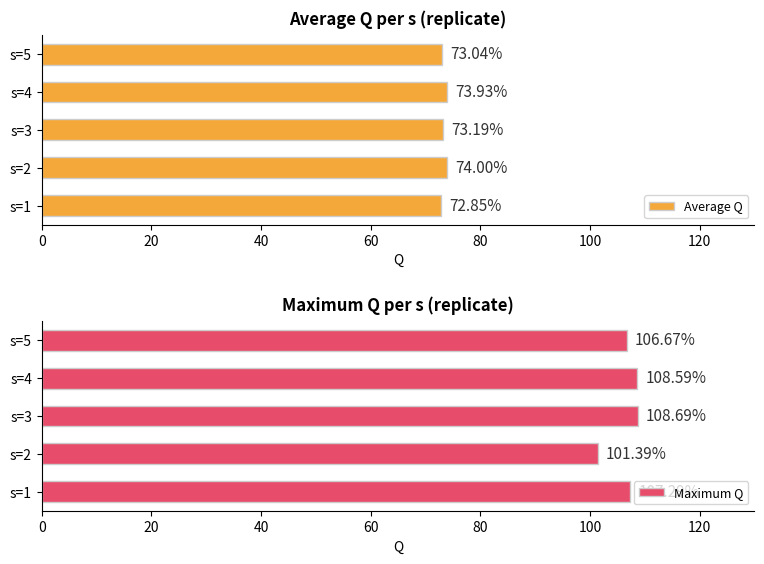

How many distinct data groups are displayed?

2